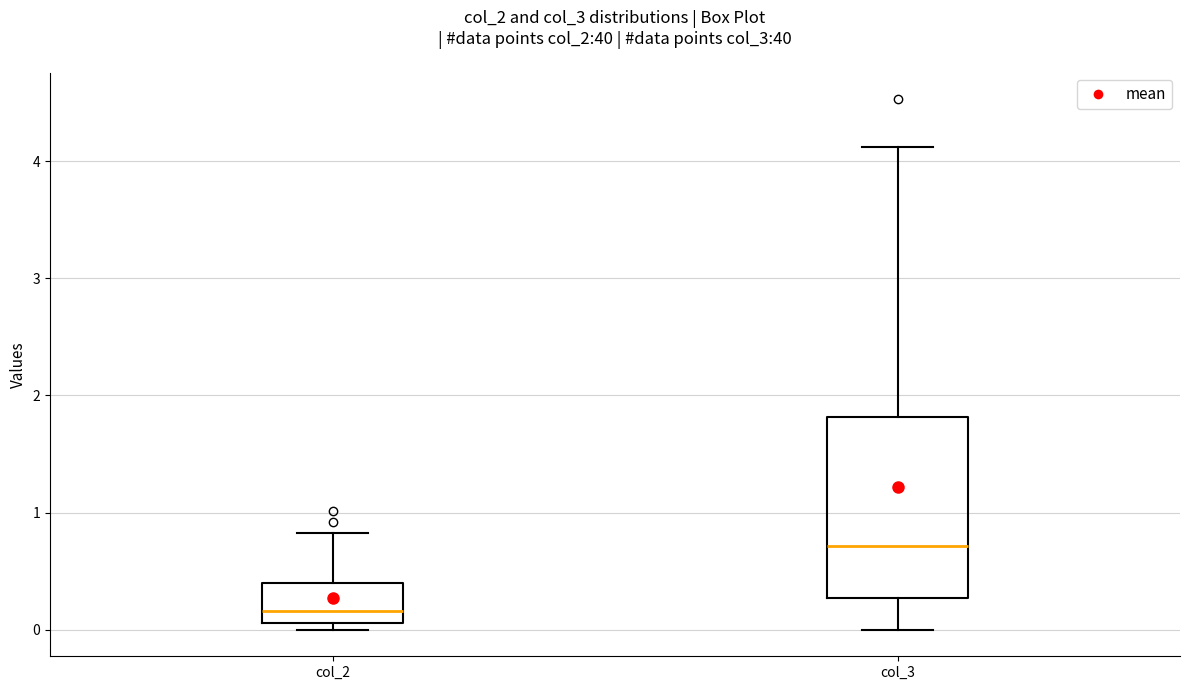

Which box has the highest median line?

col_3